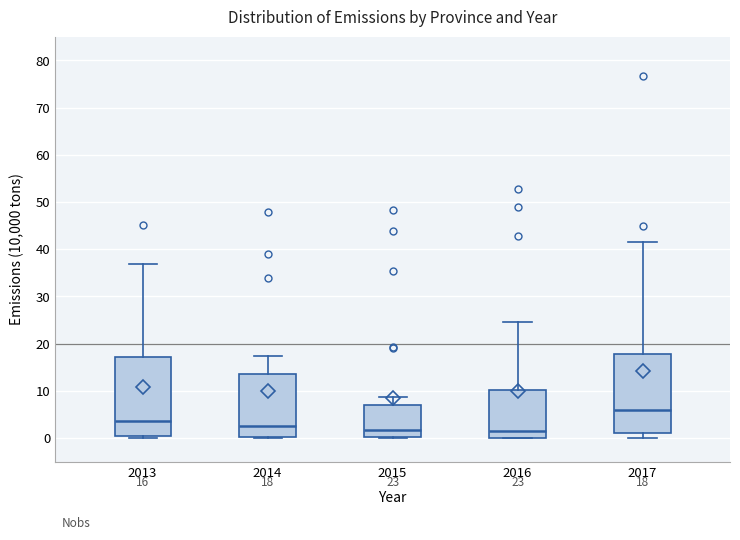

Which box has the highest median line?

2017